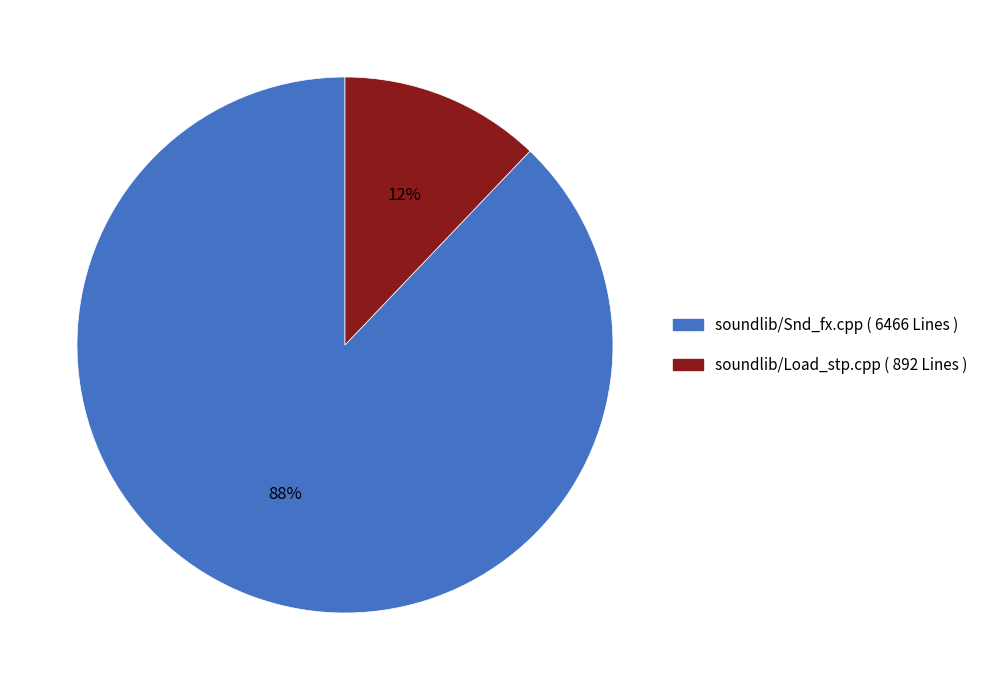

To the nearest percent, what percentage of the pie is soundlib/Load_stp.cpp ( 892 Lines )?

12%